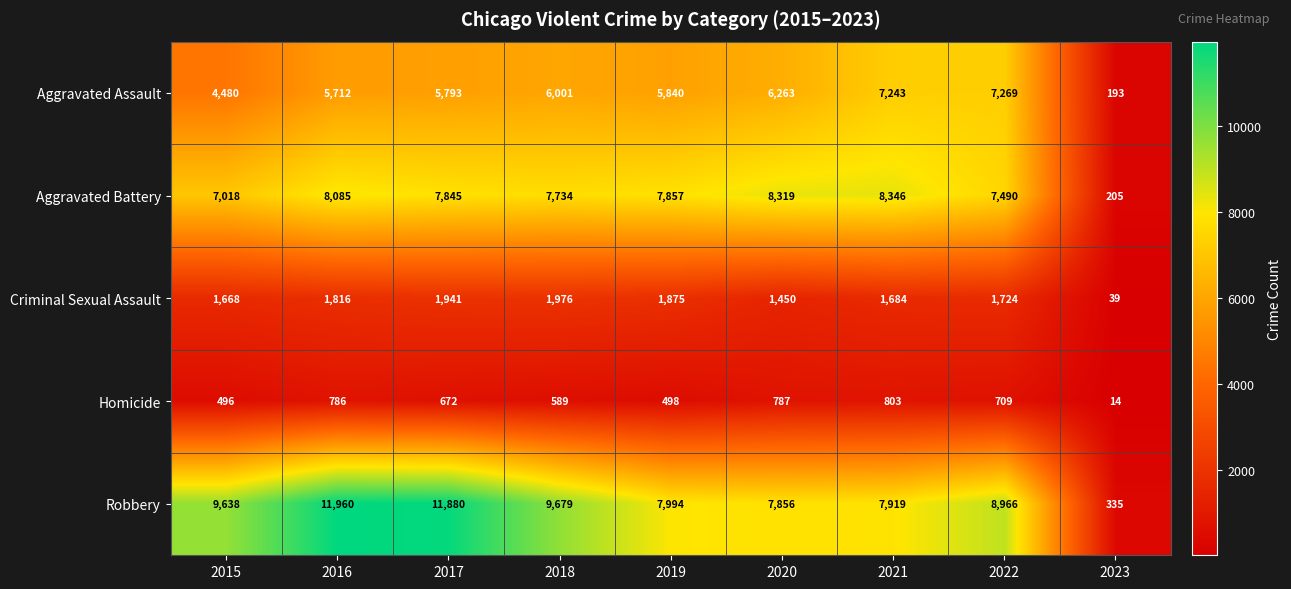

Is the value of Robbery at 2017 greater than the value of Aggravated Battery at 2015?

Yes